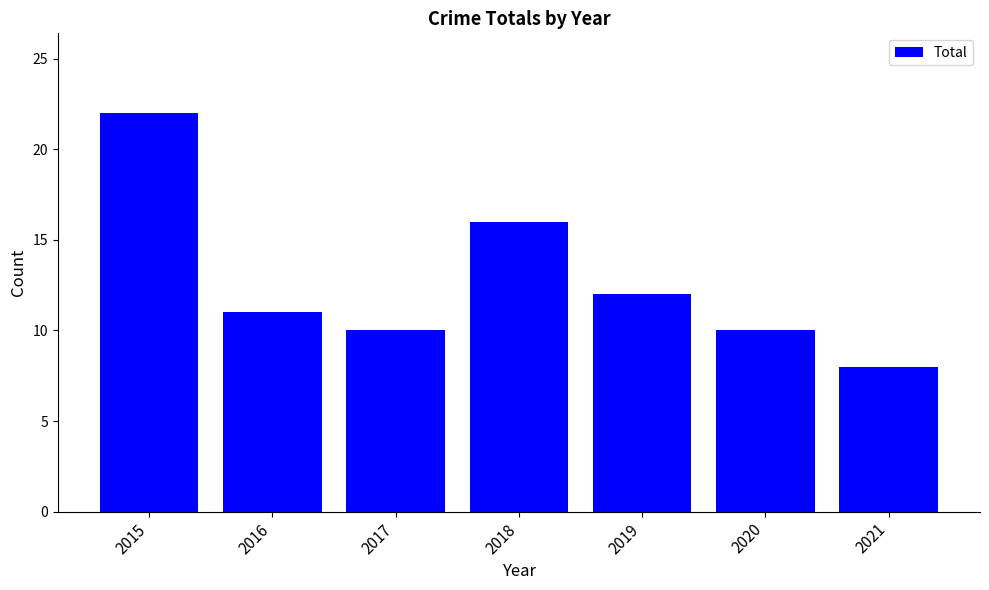

How many bars are there in total?

7